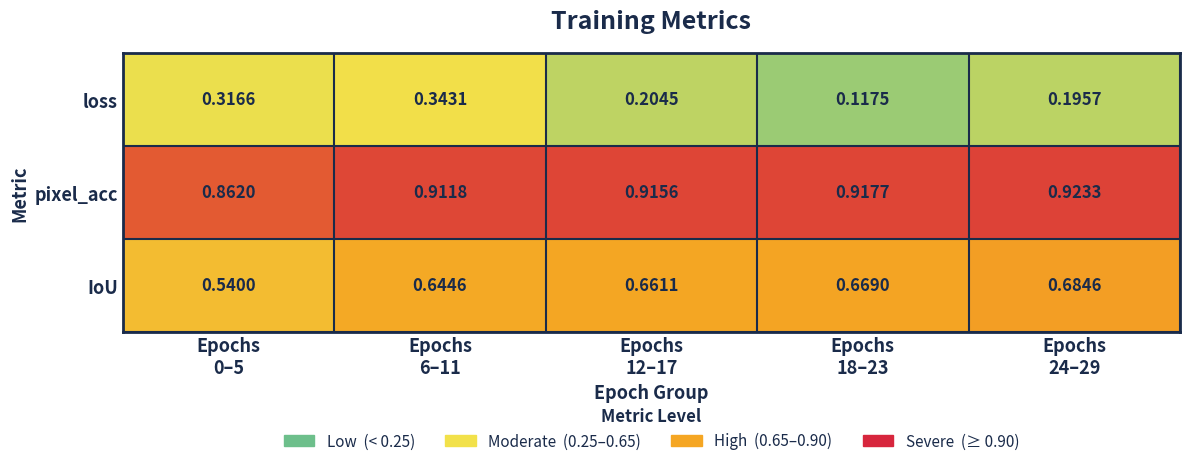

How many data points does each series have?

5